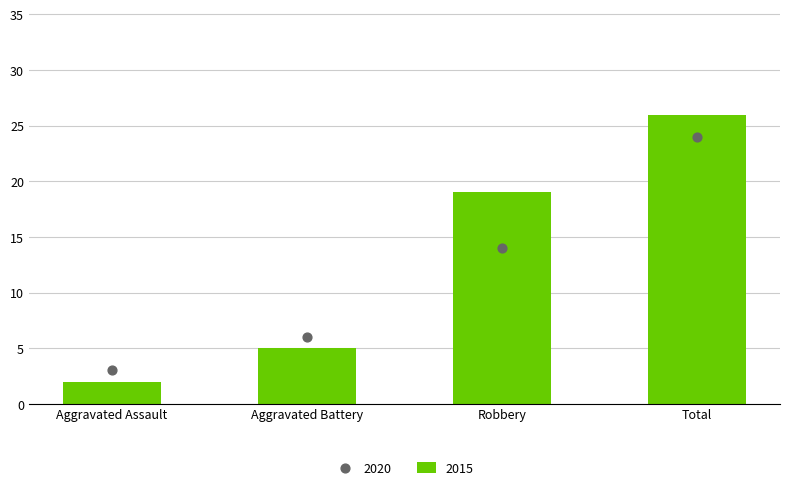

What are all the series names shown in the legend?

2015, 2020